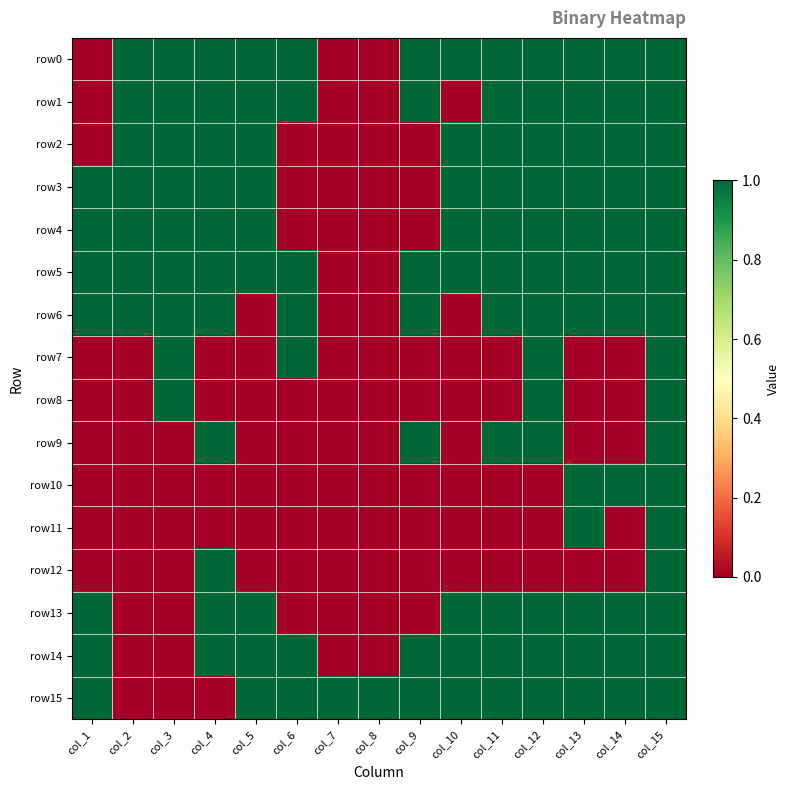

Reading left to right, what are all the values shown in this chart?

row0: col_1=0	col_2=1	col_3=1	col_4=1	col_5=1	col_6=1	col_7=0	col_8=0	col_9=1	col_10=1	col_11=1	col_12=1	col_13=1	col_14=1	col_15=1
row1: col_1=0	col_2=1	col_3=1	col_4=1	col_5=1	col_6=1	col_7=0	col_8=0	col_9=1	col_10=0	col_11=1	col_12=1	col_13=1	col_14=1	col_15=1
row2: col_1=0	col_2=1	col_3=1	col_4=1	col_5=1	col_6=0	col_7=0	col_8=0	col_9=0	col_10=1	col_11=1	col_12=1	col_13=1	col_14=1	col_15=1
row3: col_1=1	col_2=1	col_3=1	col_4=1	col_5=1	col_6=0	col_7=0	col_8=0	col_9=0	col_10=1	col_11=1	col_12=1	col_13=1	col_14=1	col_15=1
row4: col_1=1	col_2=1	col_3=1	col_4=1	col_5=1	col_6=0	col_7=0	col_8=0	col_9=0	col_10=1	col_11=1	col_12=1	col_13=1	col_14=1	col_15=1
row5: col_1=1	col_2=1	col_3=1	col_4=1	col_5=1	col_6=1	col_7=0	col_8=0	col_9=1	col_10=1	col_11=1	col_12=1	col_13=1	col_14=1	col_15=1
row6: col_1=1	col_2=1	col_3=1	col_4=1	col_5=0	col_6=1	col_7=0	col_8=0	col_9=1	col_10=0	col_11=1	col_12=1	col_13=1	col_14=1	col_15=1
row7: col_1=0	col_2=0	col_3=1	col_4=0	col_5=0	col_6=1	col_7=0	col_8=0	col_9=0	col_10=0	col_11=0	col_12=1	col_13=0	col_14=0	col_15=1
row8: col_1=0	col_2=0	col_3=1	col_4=0	col_5=0	col_6=0	col_7=0	col_8=0	col_9=0	col_10=0	col_11=0	col_12=1	col_13=0	col_14=0	col_15=1
row9: col_1=0	col_2=0	col_3=0	col_4=1	col_5=0	col_6=0	col_7=0	col_8=0	col_9=1	col_10=0	col_11=1	col_12=1	col_13=0	col_14=0	col_15=1
row10: col_1=0	col_2=0	col_3=0	col_4=0	col_5=0	col_6=0	col_7=0	col_8=0	col_9=0	col_10=0	col_11=0	col_12=0	col_13=1	col_14=1	col_15=1
row11: col_1=0	col_2=0	col_3=0	col_4=0	col_5=0	col_6=0	col_7=0	col_8=0	col_9=0	col_10=0	col_11=0	col_12=0	col_13=1	col_14=0	col_15=1
row12: col_1=0	col_2=0	col_3=0	col_4=1	col_5=0	col_6=0	col_7=0	col_8=0	col_9=0	col_10=0	col_11=0	col_12=0	col_13=0	col_14=0	col_15=1
row13: col_1=1	col_2=0	col_3=0	col_4=1	col_5=1	col_6=0	col_7=0	col_8=0	col_9=0	col_10=1	col_11=1	col_12=1	col_13=1	col_14=1	col_15=1
row14: col_1=1	col_2=0	col_3=0	col_4=1	col_5=1	col_6=1	col_7=0	col_8=0	col_9=1	col_10=1	col_11=1	col_12=1	col_13=1	col_14=1	col_15=1
row15: col_1=1	col_2=0	col_3=0	col_4=0	col_5=1	col_6=1	col_7=1	col_8=1	col_9=1	col_10=1	col_11=1	col_12=1	col_13=1	col_14=1	col_15=1